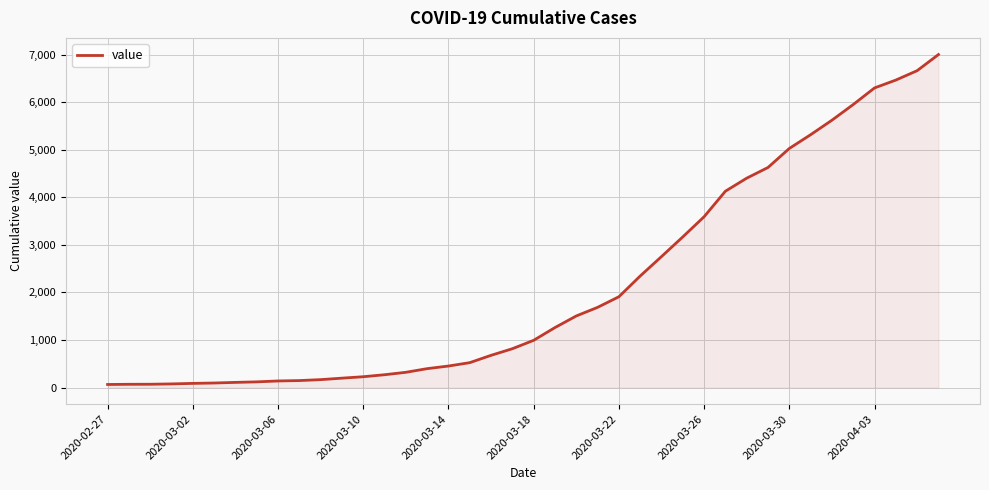

What is the difference between the maximum and minimum values?

6939